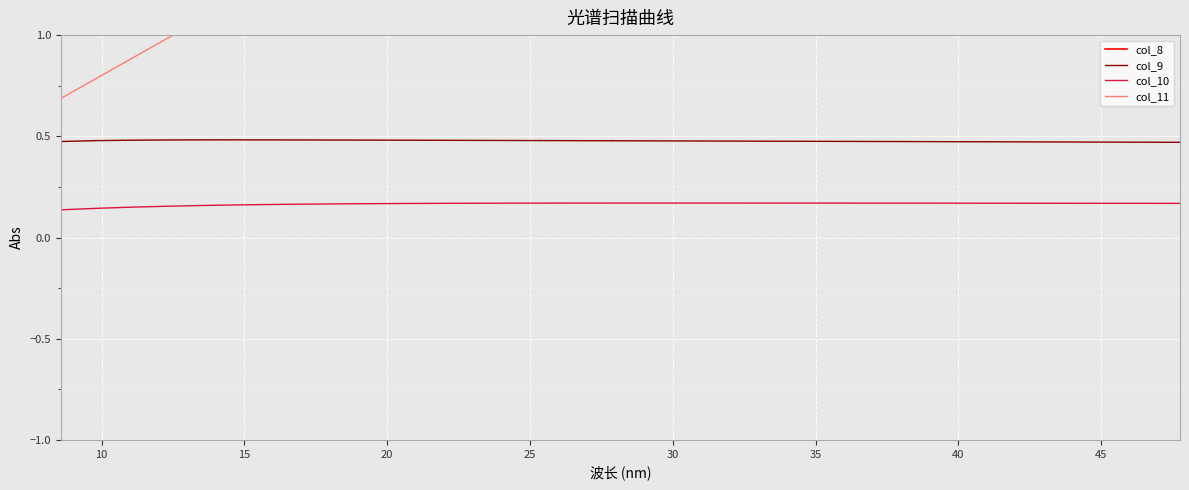

True or false: col_10 and col_8 intersect in this chart.

False